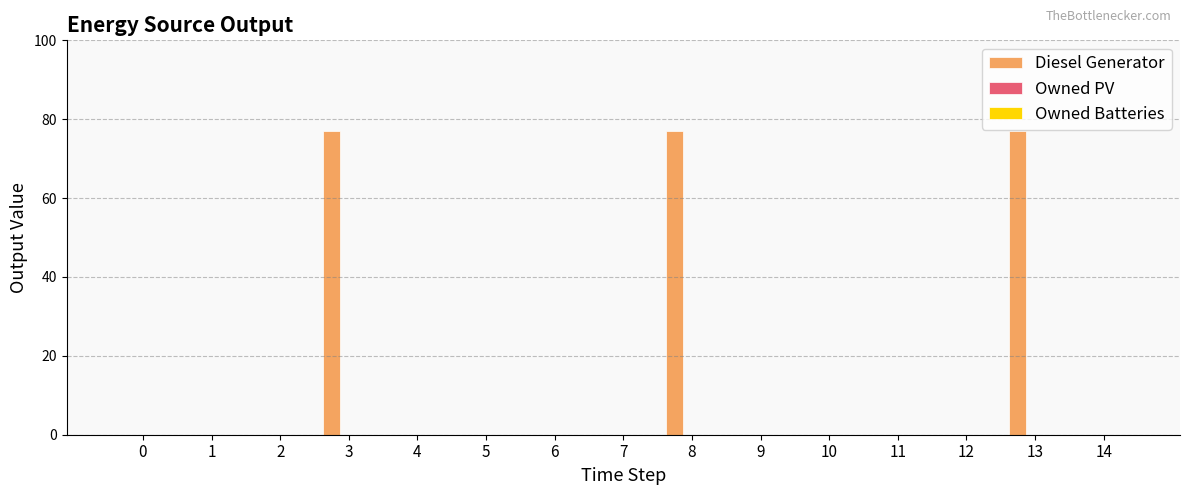

Count the number of data series in this chart.

1